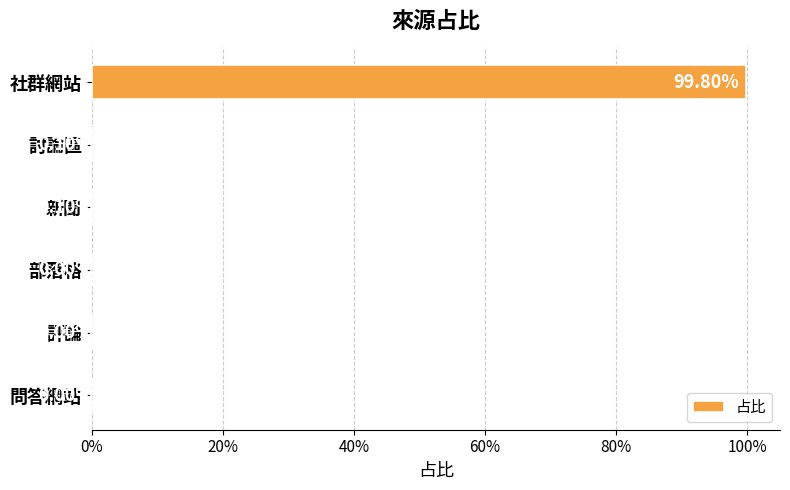

How many positive values are there?

3